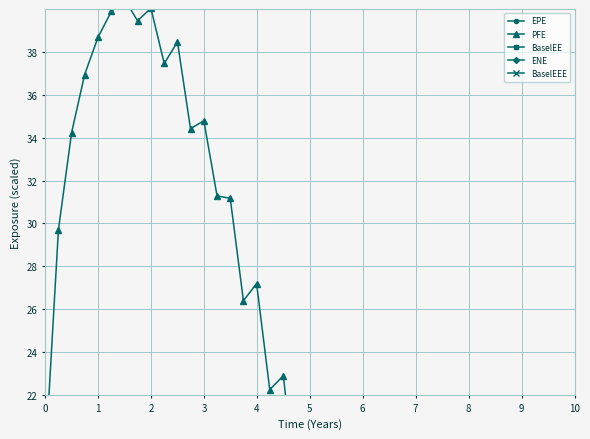

How many lines are shown in the chart?

5